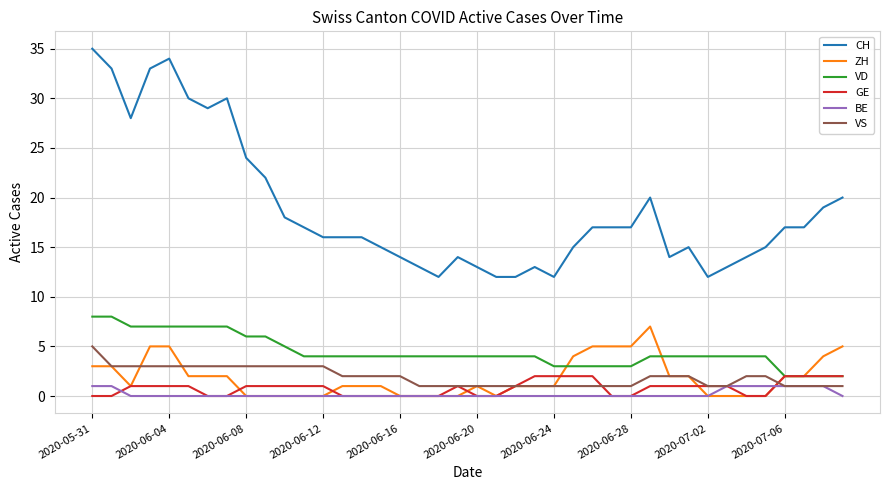

Which series has the largest range (max minus min)?

CH